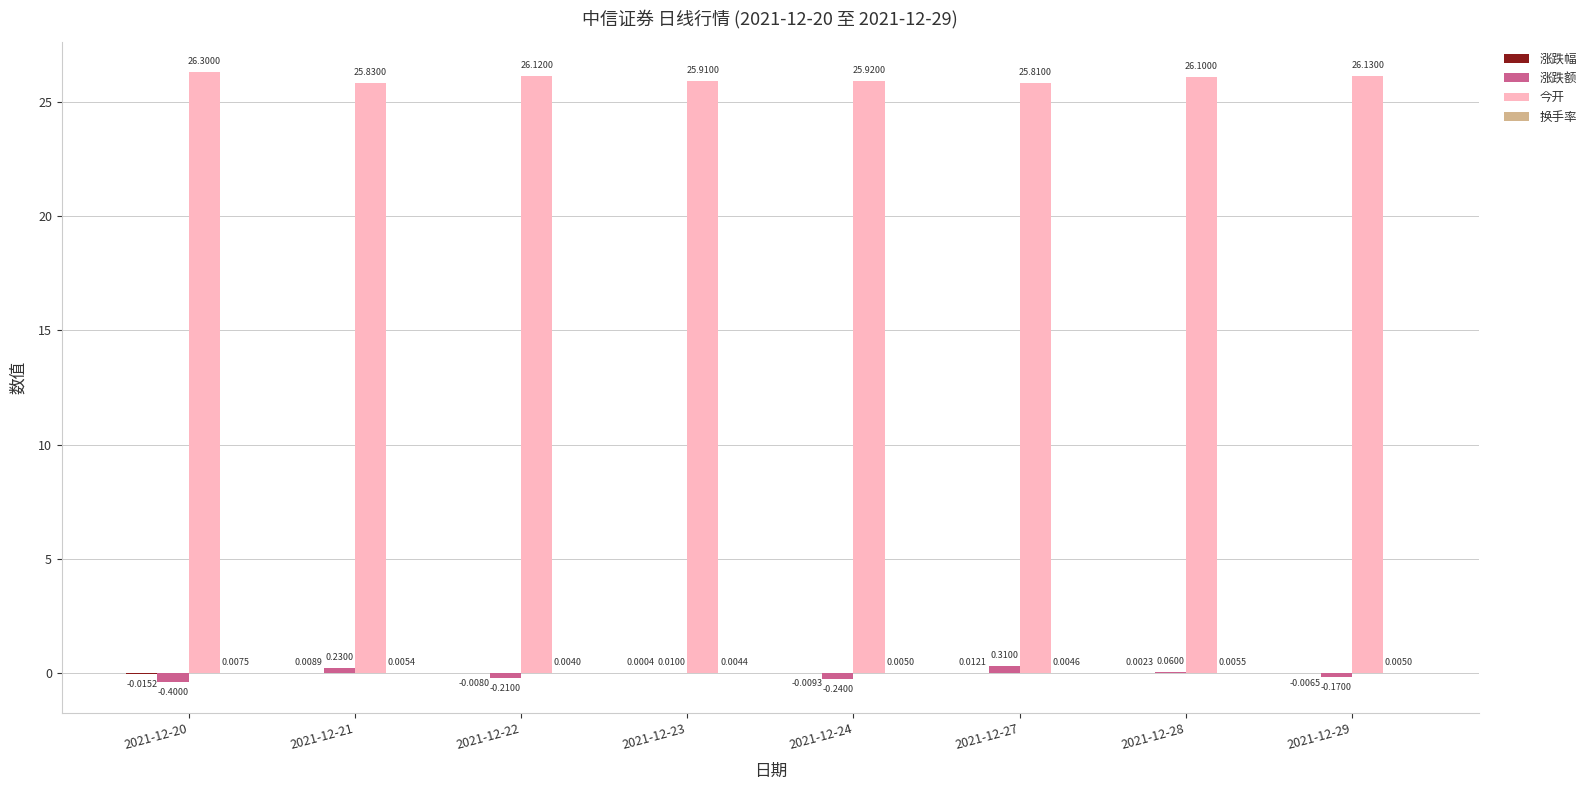

Where is 涨跌额 nearest to the value 0?

2021-12-23